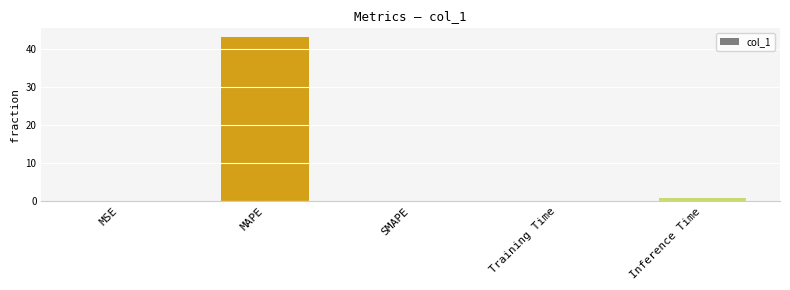

True or false: the data shows 29.1 at MAPE.

False